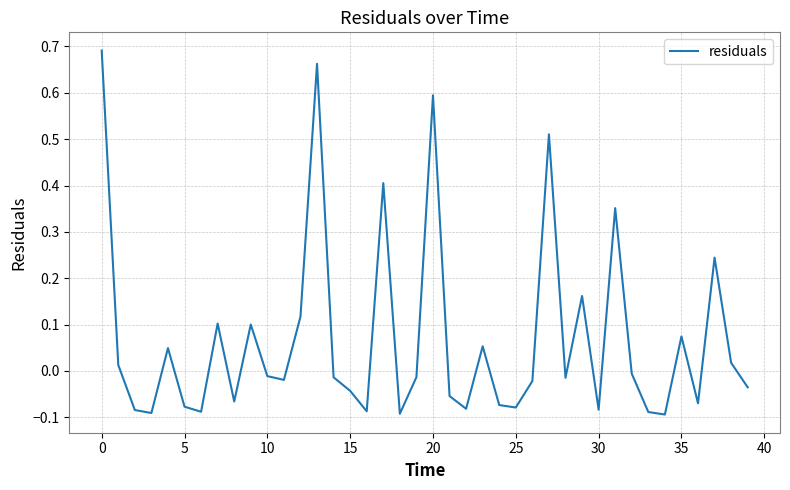

What is the difference between the maximum and minimum values?

0.8